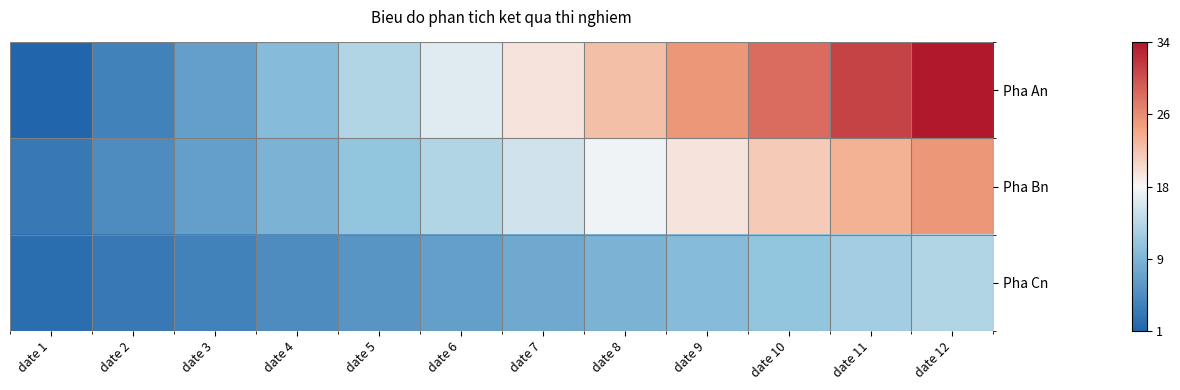

Which series changed the most between date 3 and date 9?

Pha An